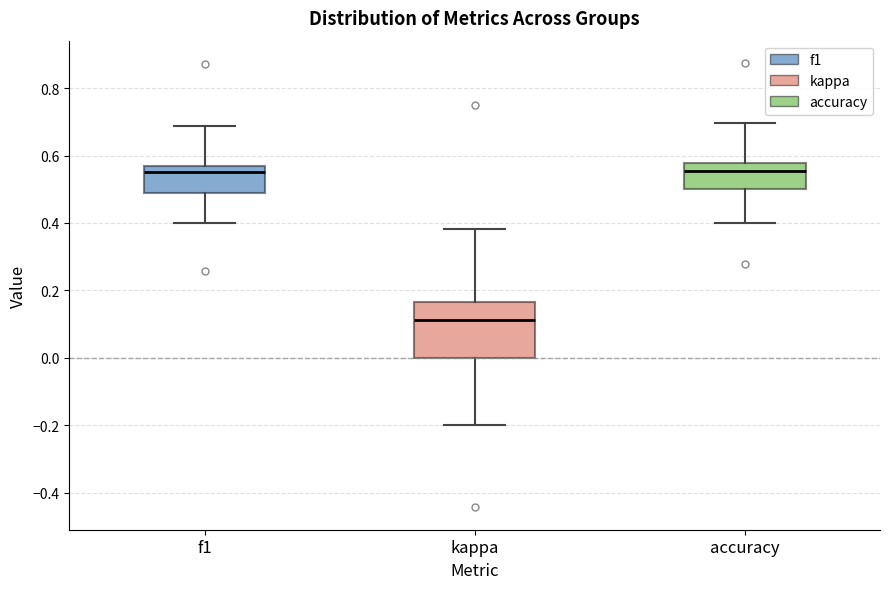

Where is the lower edge of the box for accuracy on the y-axis? The values are not printed on the chart, so give them approximately, as read against the axis.

0.50